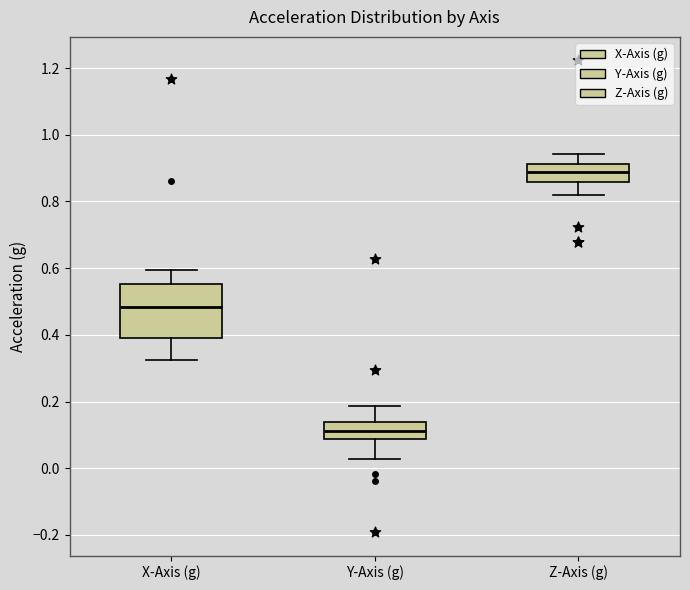

Where does the lower whisker of the box for X-Axis (g) end on the y-axis? The values are not printed on the chart, so give them approximately, as read against the axis.

0.32